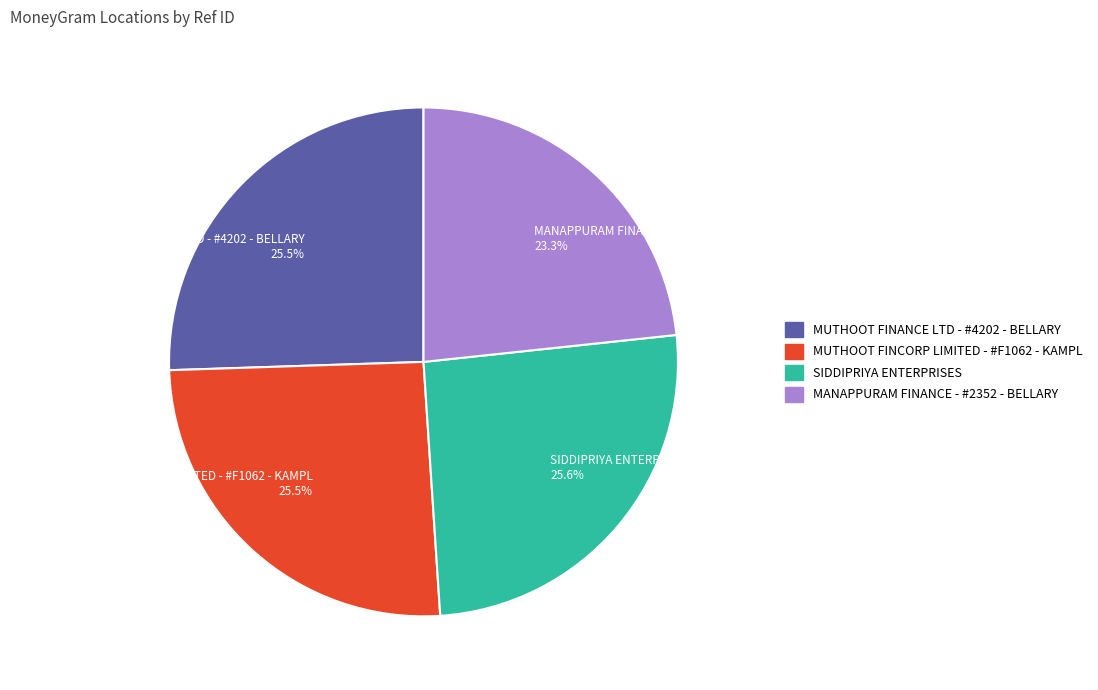

True or false: MUTHOOT FINCORP LIMITED - #F1062 - KAMPL accounts for 14% of the total.

False